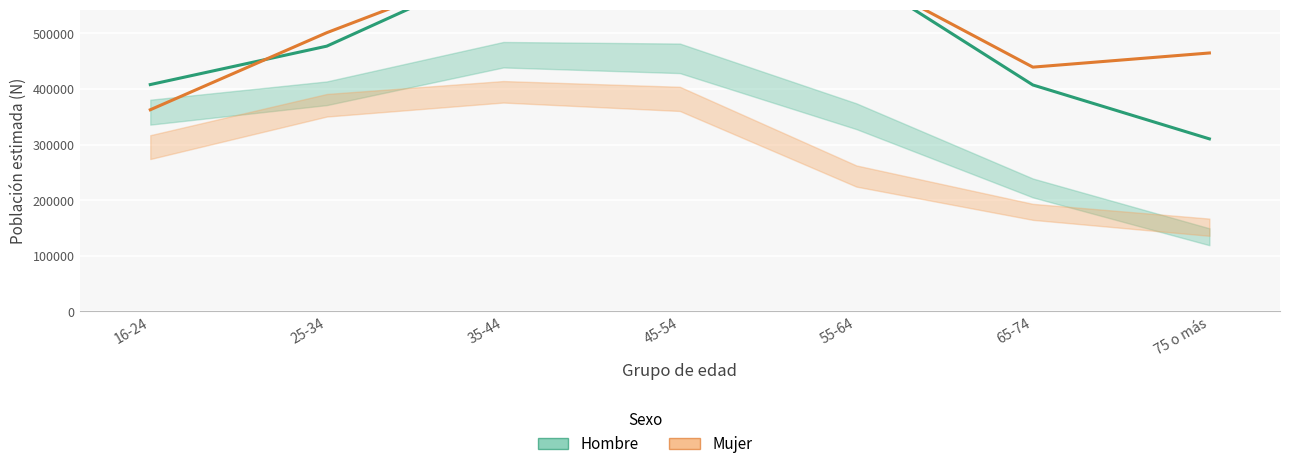

What is the sum of the Hombre values at 35-44 and 65-74?

1027917